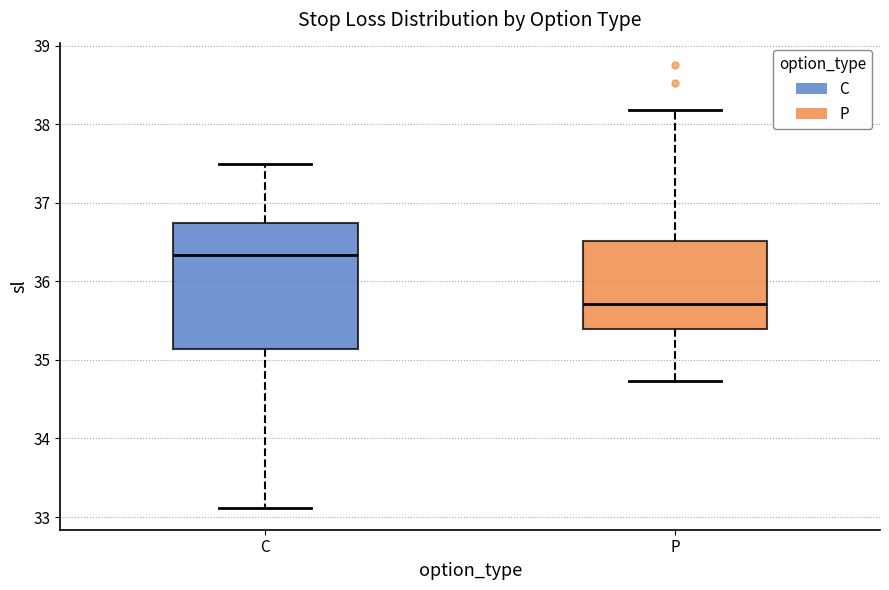

Reading left to right, read every box against the y-axis: the position of its median line, the range the box covers, and the ends of its whiskers. The values are not printed on the chart, so give them approximately, as read against the axis.

C: median 36.3, box 35.1 to 36.7, whiskers 33.1 to 37.5
P: median 35.7, box 35.4 to 36.5, whiskers 34.7 to 38.2